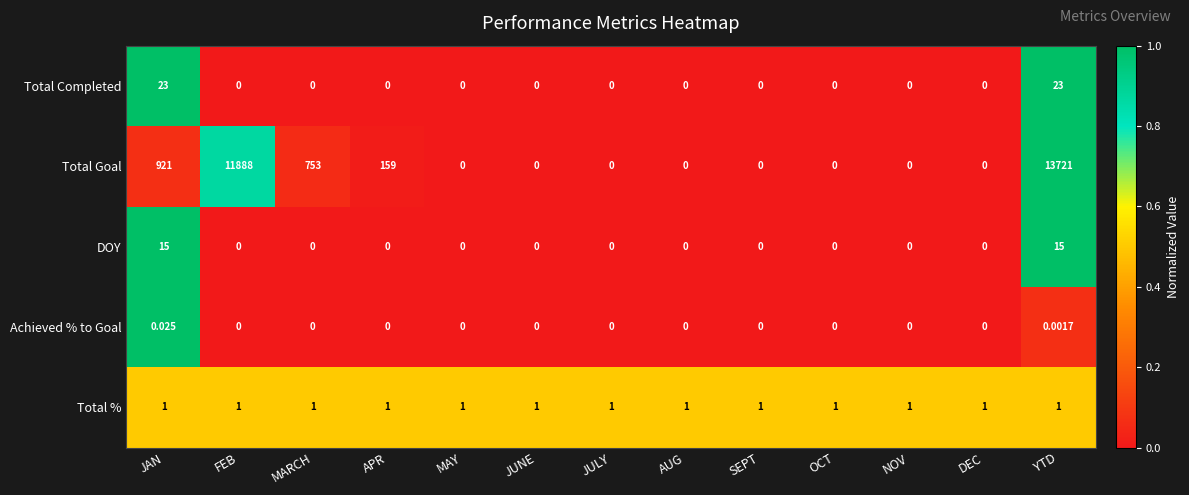

Which series has the largest range (max minus min)?

Total Goal